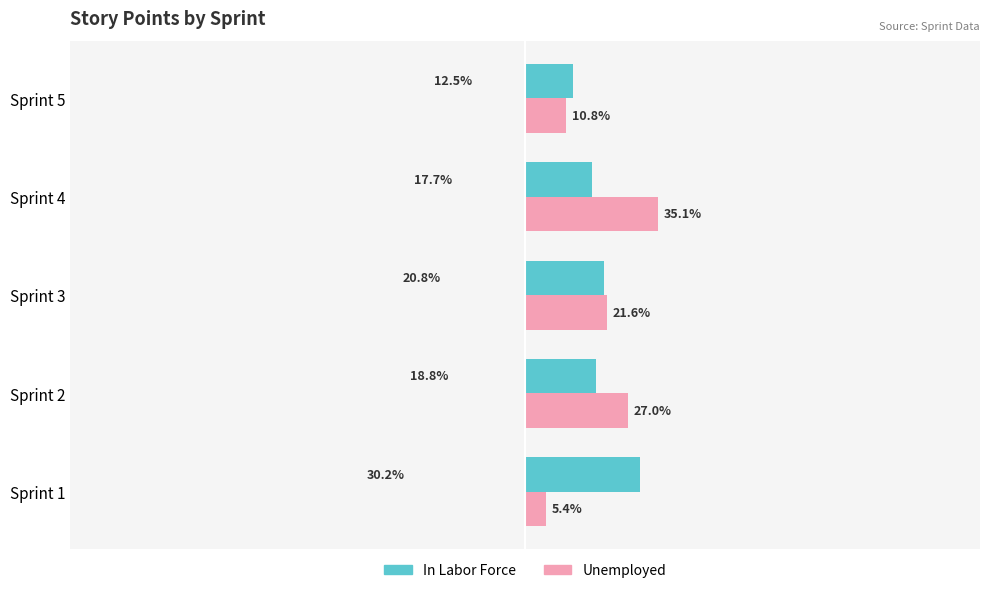

Which series has the largest range (max minus min)?

Unemployed